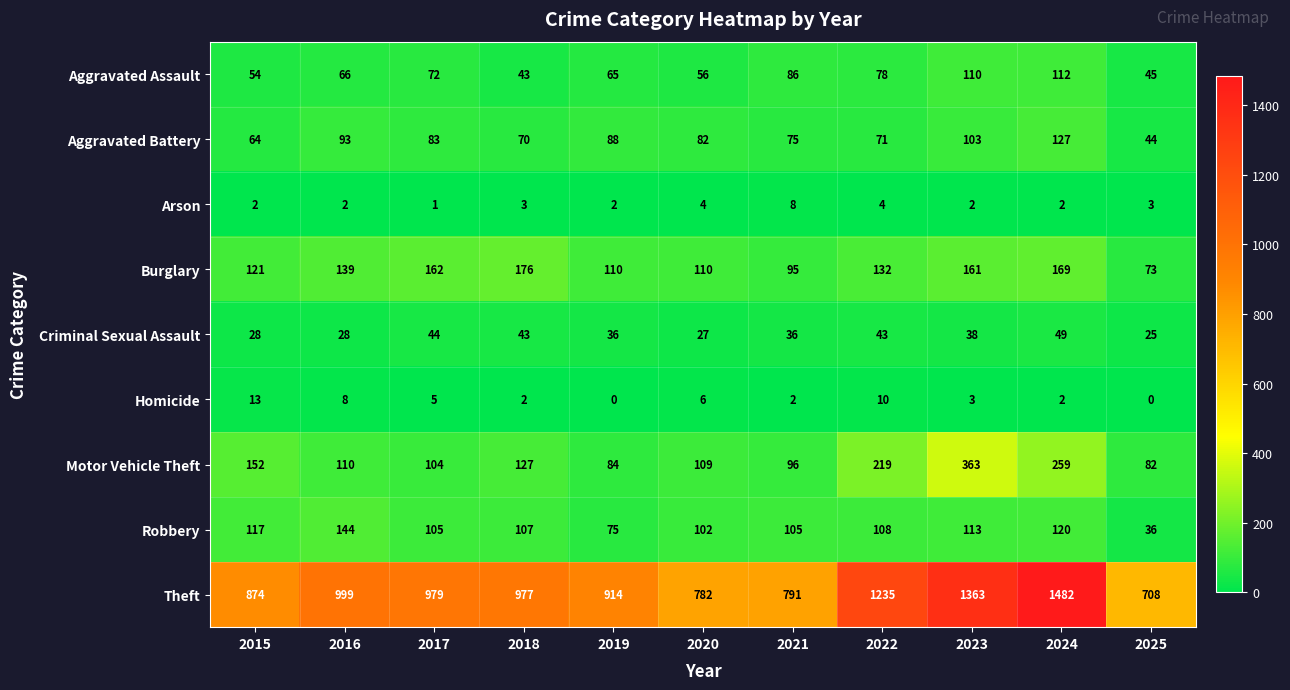

What is the difference between the Burglary values at 2016 and 2018?

37